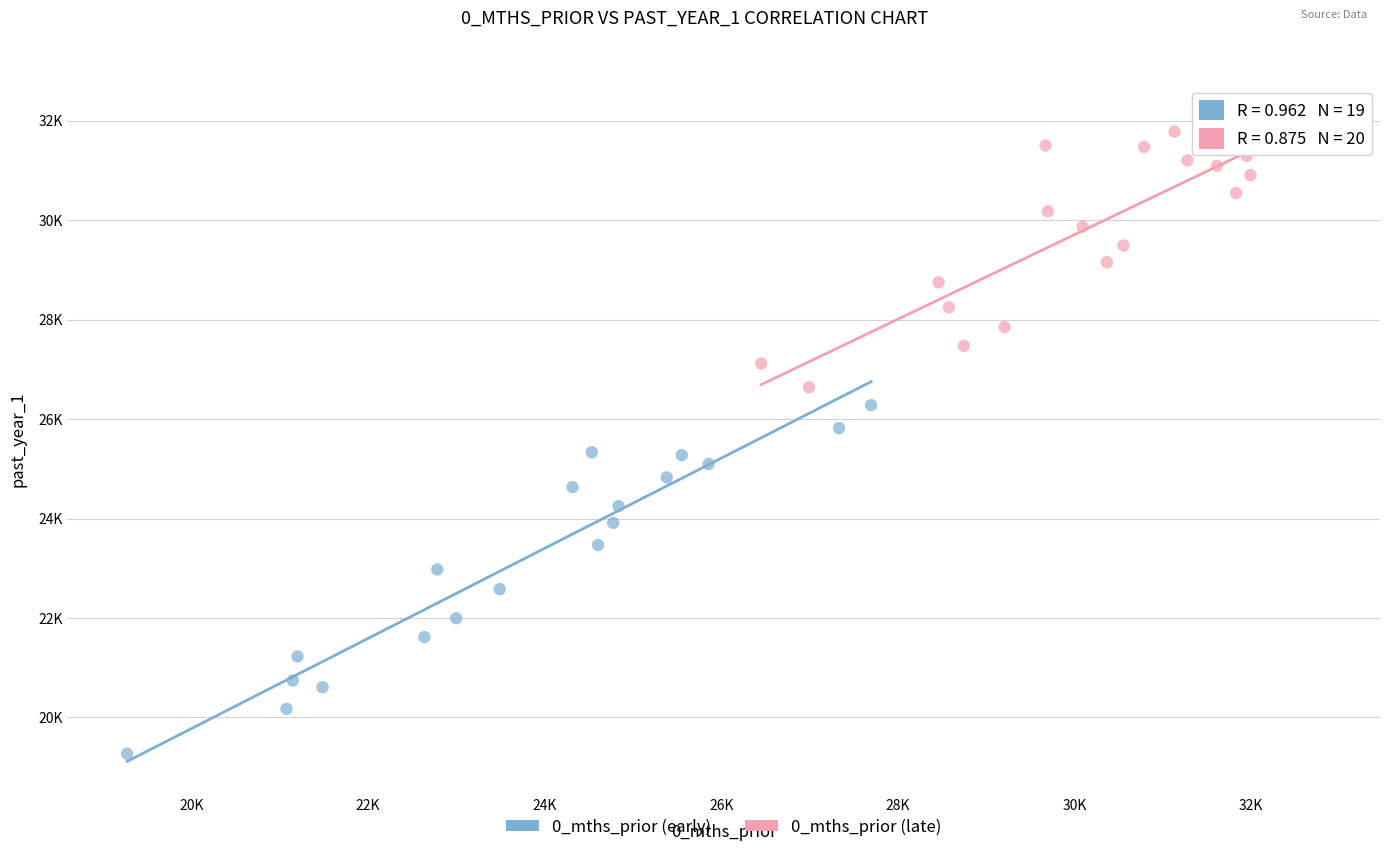

Which series has the widest spread of Y values?

0_mths_prior (early)